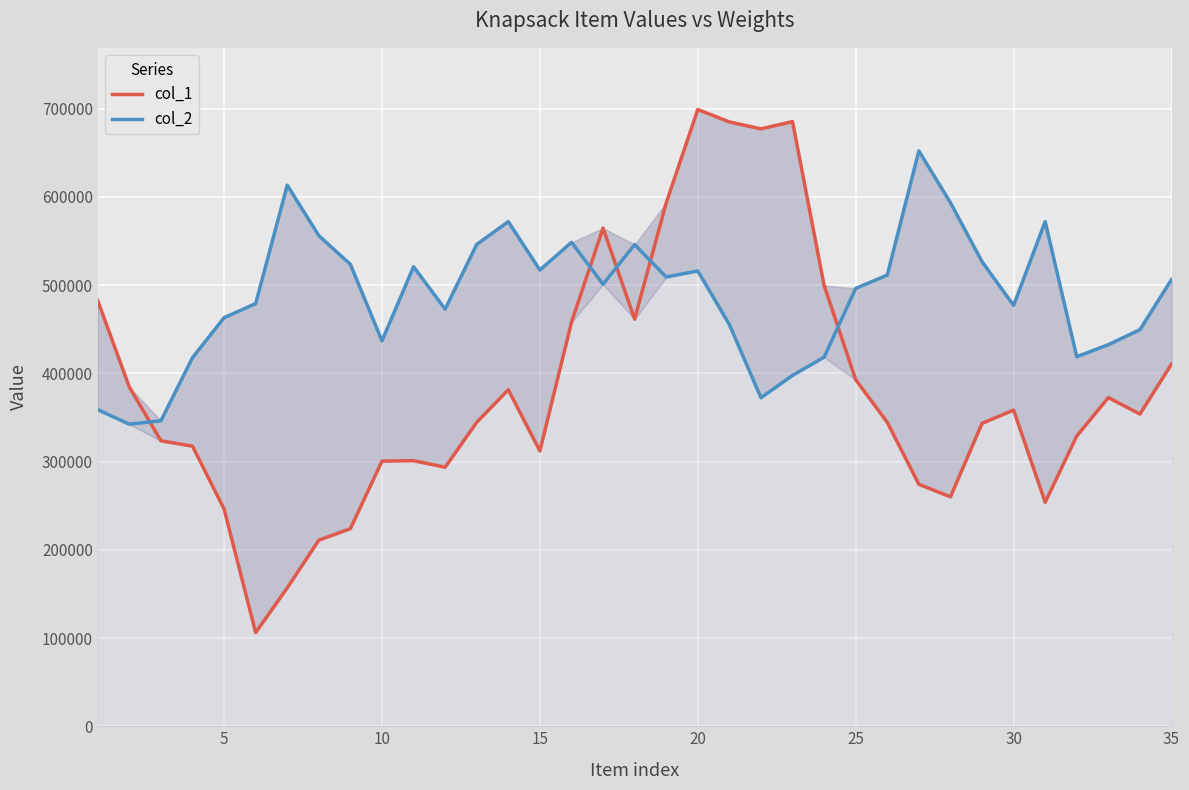

Is it true that col_1 equals 692747.4 at 0?

False